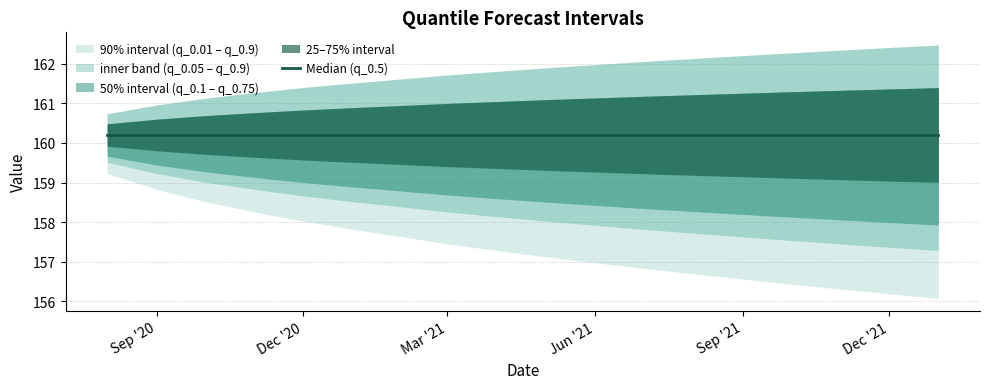

Reading right to left, extract all data points from this chart.

q_0.01: 156.1	156.2	156.3	156.4	156.6	156.7	156.8	157.0	157.1	157.3	157.5	157.6	157.8	158.0	158.3	158.5	158.8	159.2
q_0.05: 157.3	157.4	157.5	157.5	157.6	157.7	157.8	157.9	158.0	158.1	158.3	158.4	158.5	158.7	158.8	159.0	159.2	159.5
q_0.1: 157.9	158.0	158.1	158.1	158.2	158.3	158.3	158.4	158.5	158.6	158.7	158.8	158.9	159.0	159.1	159.3	159.4	159.7
q_0.25: 159.0	159.0	159.1	159.1	159.1	159.2	159.2	159.3	159.3	159.4	159.4	159.5	159.5	159.6	159.6	159.7	159.8	159.9
q_0.75: 161.4	161.4	161.3	161.3	161.3	161.2	161.2	161.1	161.1	161.0	161.0	160.9	160.9	160.8	160.8	160.7	160.6	160.5
q_0.9: 162.5	162.4	162.3	162.3	162.2	162.1	162.1	162.0	161.9	161.8	161.7	161.6	161.5	161.4	161.3	161.1	161.0	160.7